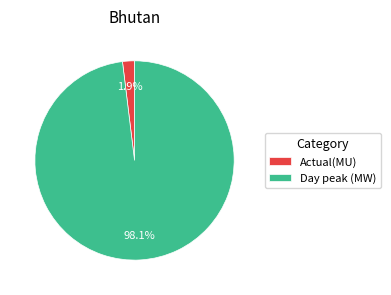

Does Actual(MU) account for over 50% of the chart?

No